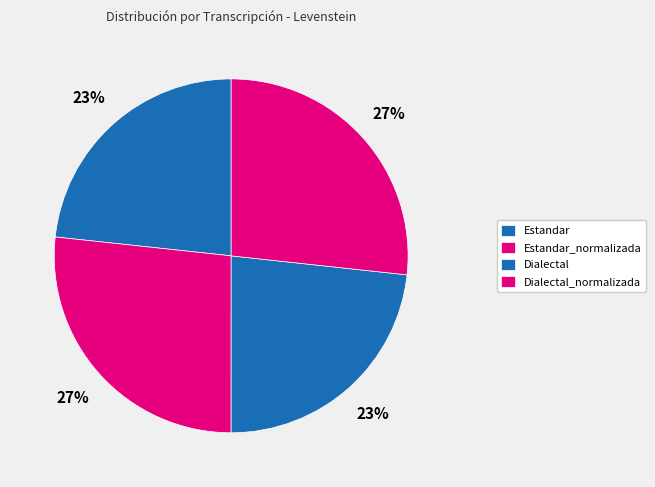

How many slices are in this pie chart?

4